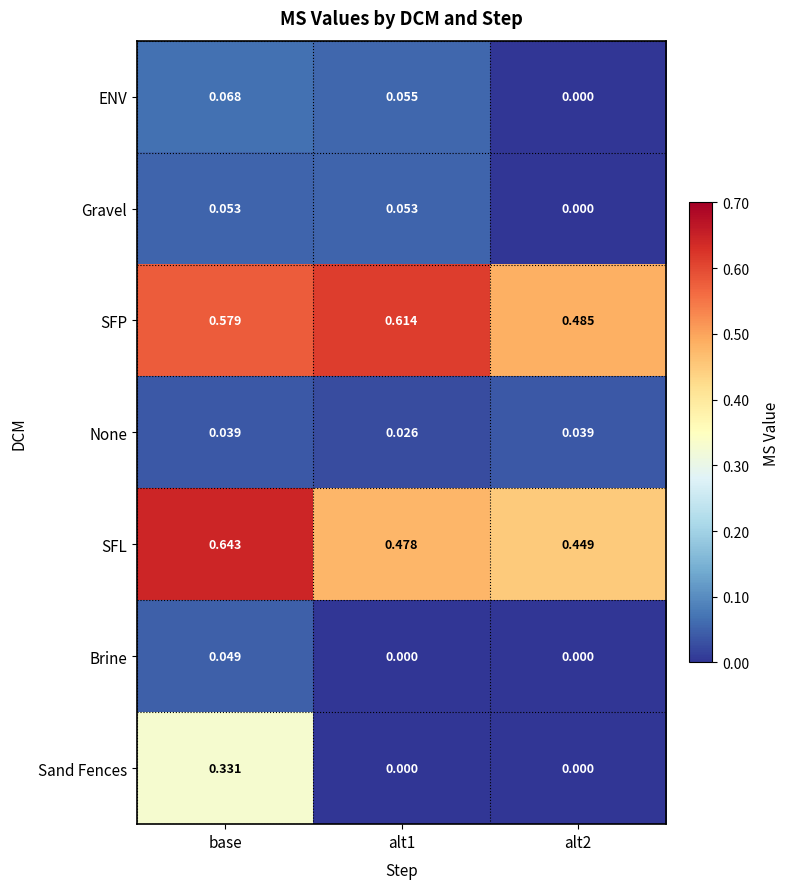

At which category is the sum across all series the highest?

base